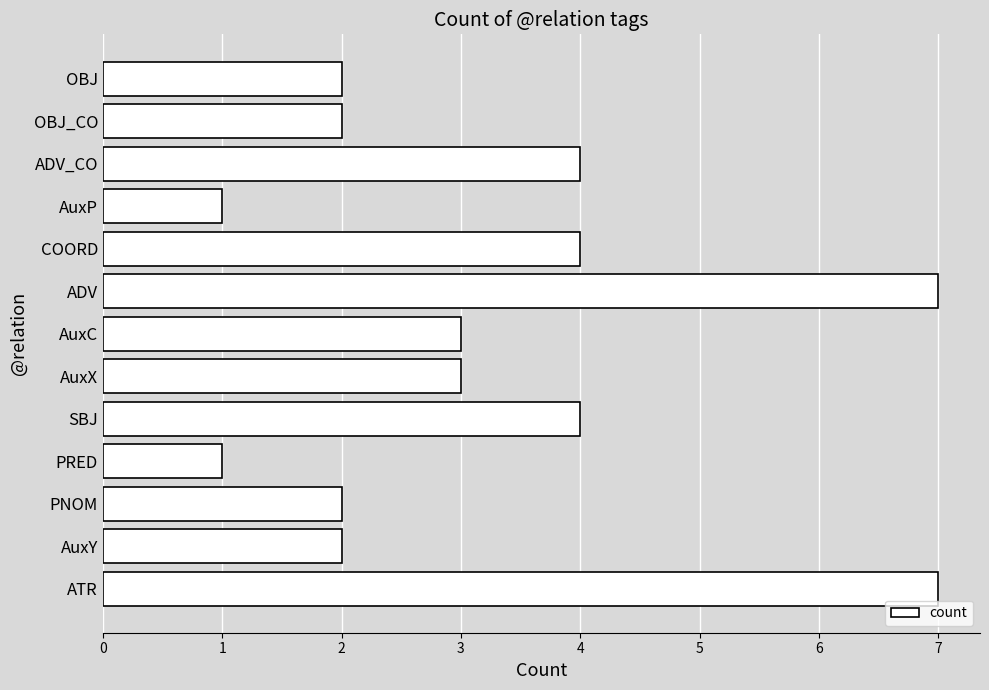

What is the difference between the maximum and minimum values?

6